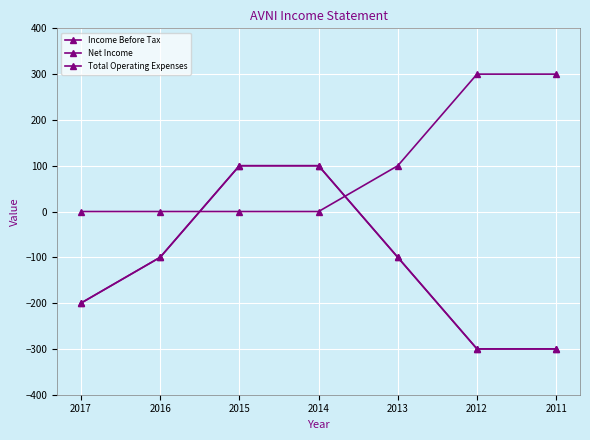

How many Net Income values are between -300 and 100?

7